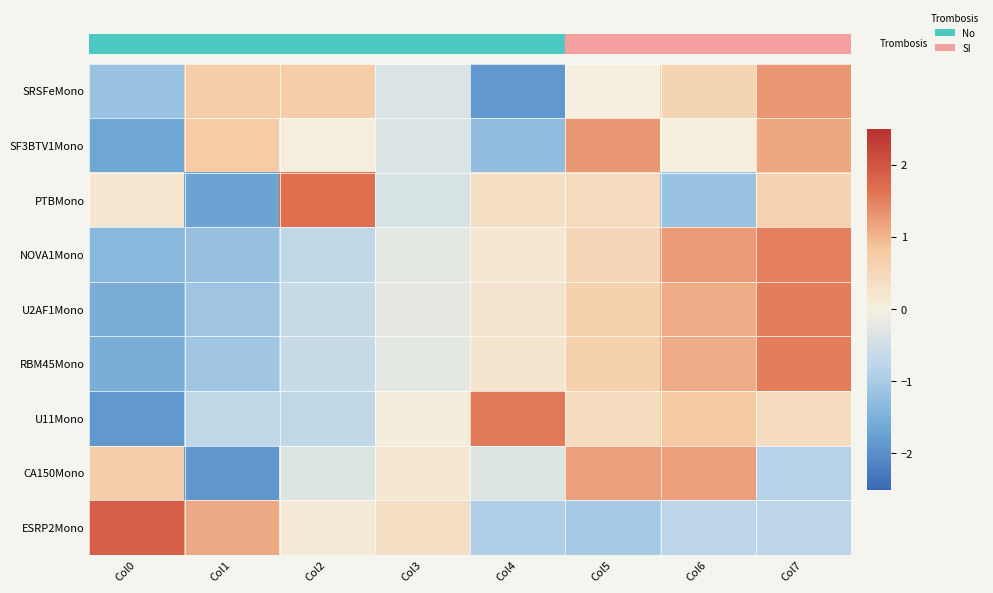

What is the difference between the highest and lowest values at Col4?

3.4